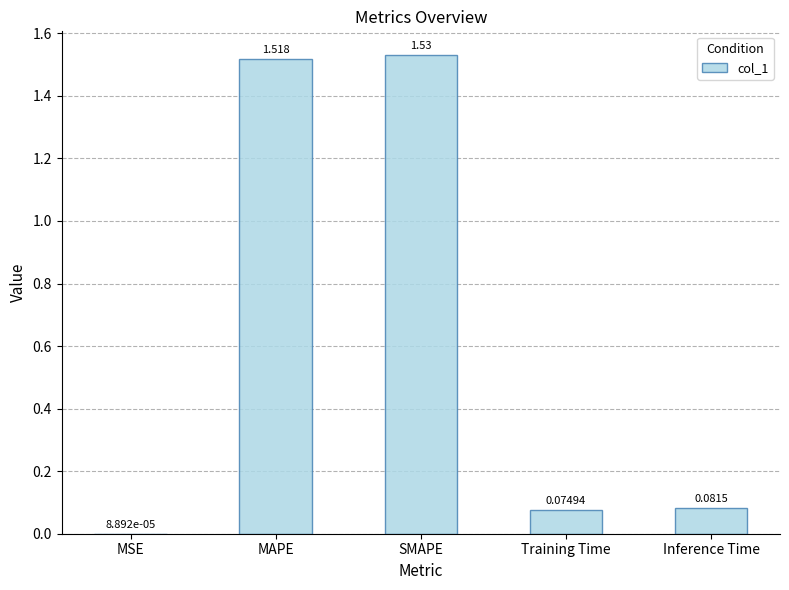

How many data points does each series have?

5